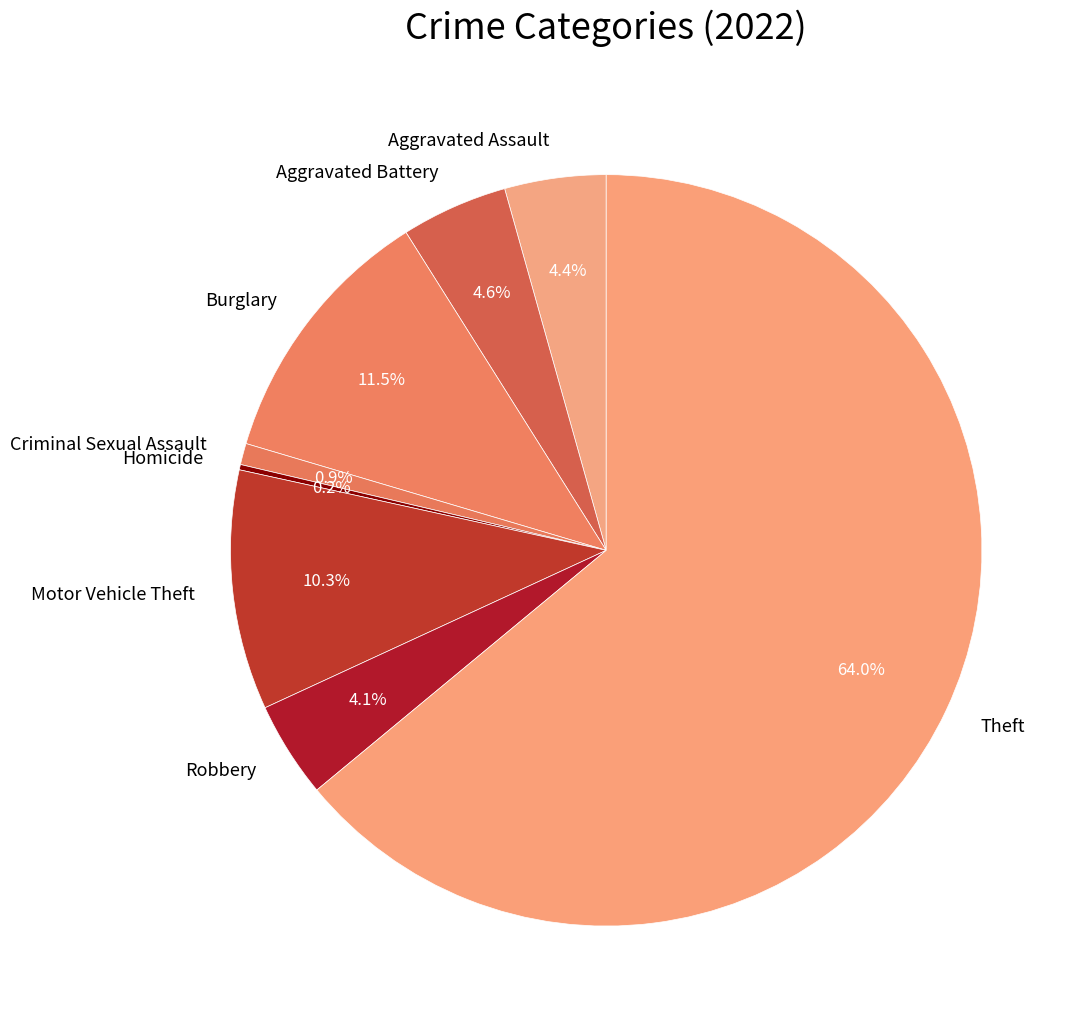

Between Theft and Burglary, which is larger?

Theft